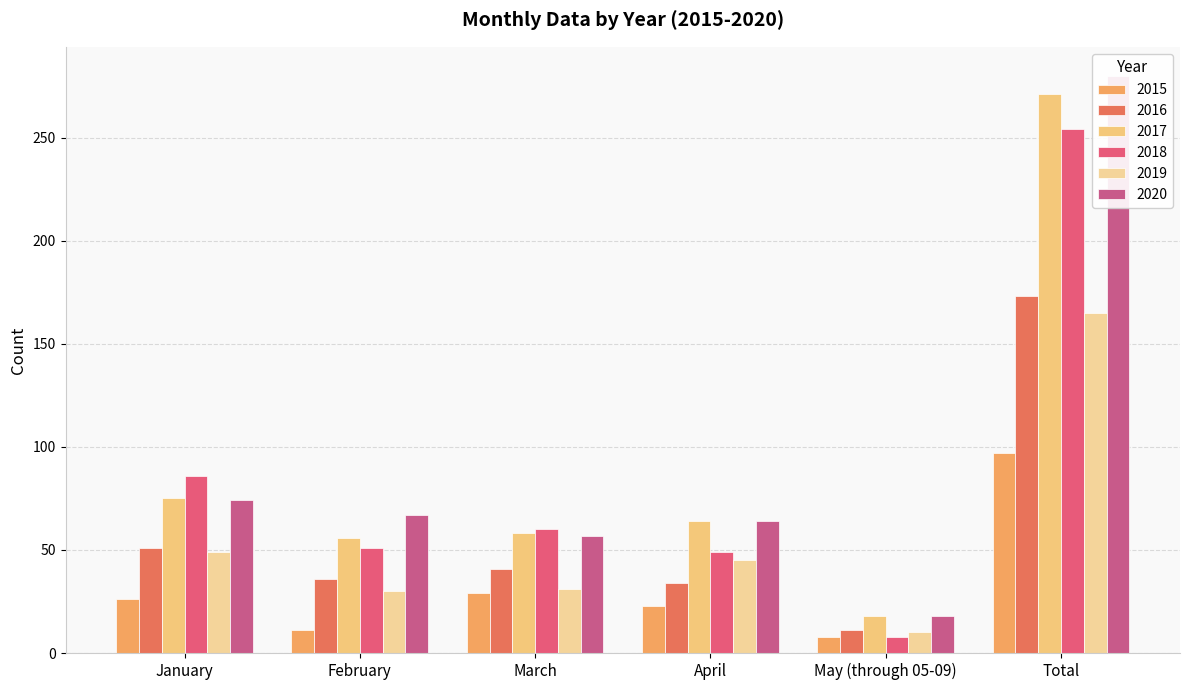

The 2018 series shows 49 at April. True or false?

True